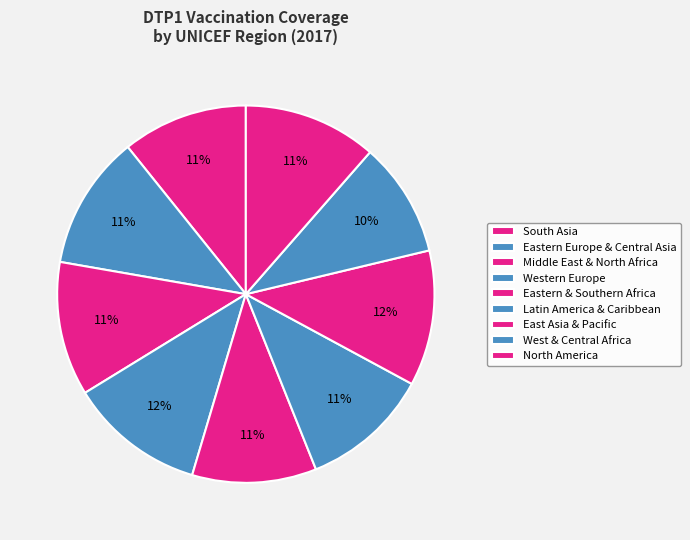

How many slices are in this pie chart?

9